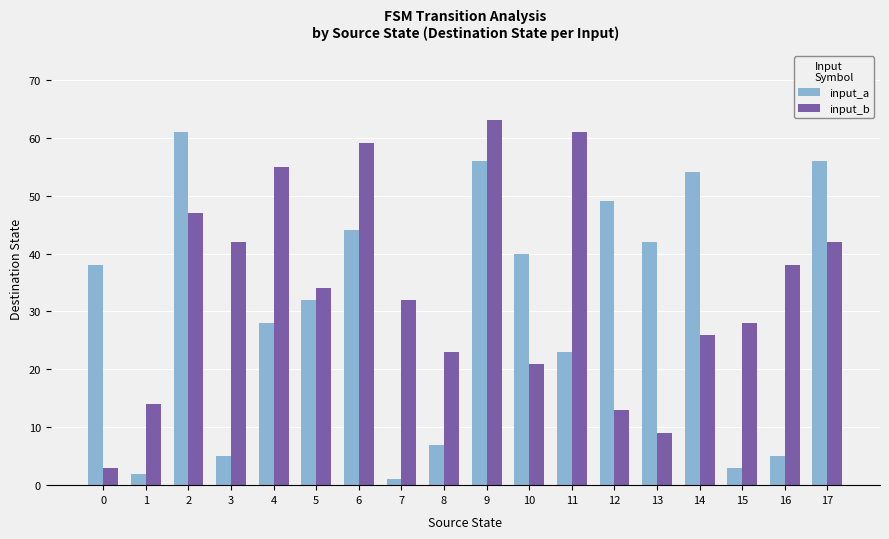

What is the value of the input_b bar at the 10th from the left?

63